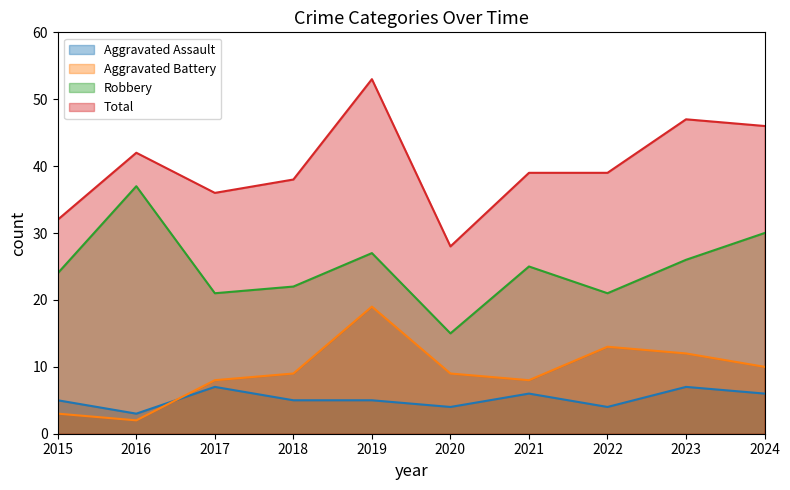

At 2023, list the series in order from largest to smallest.

Total, Robbery, Aggravated Battery, Aggravated Assault